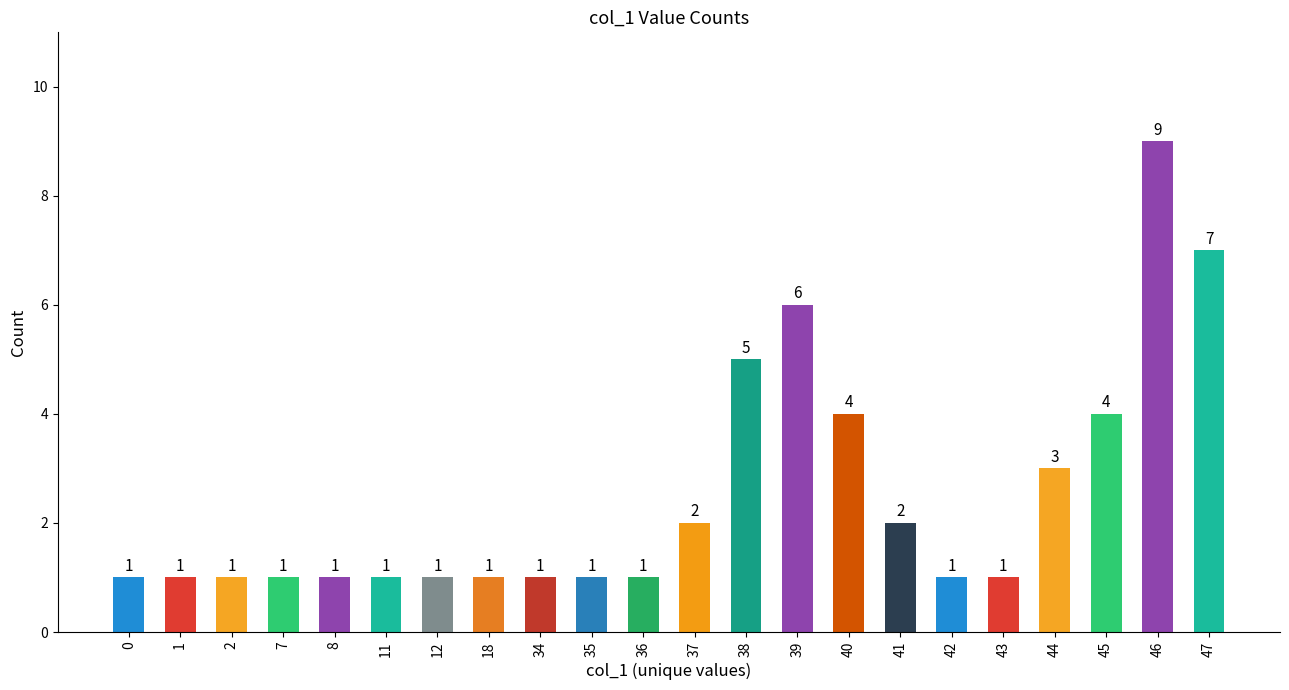

What is the change in value from 11 to 47?

+6